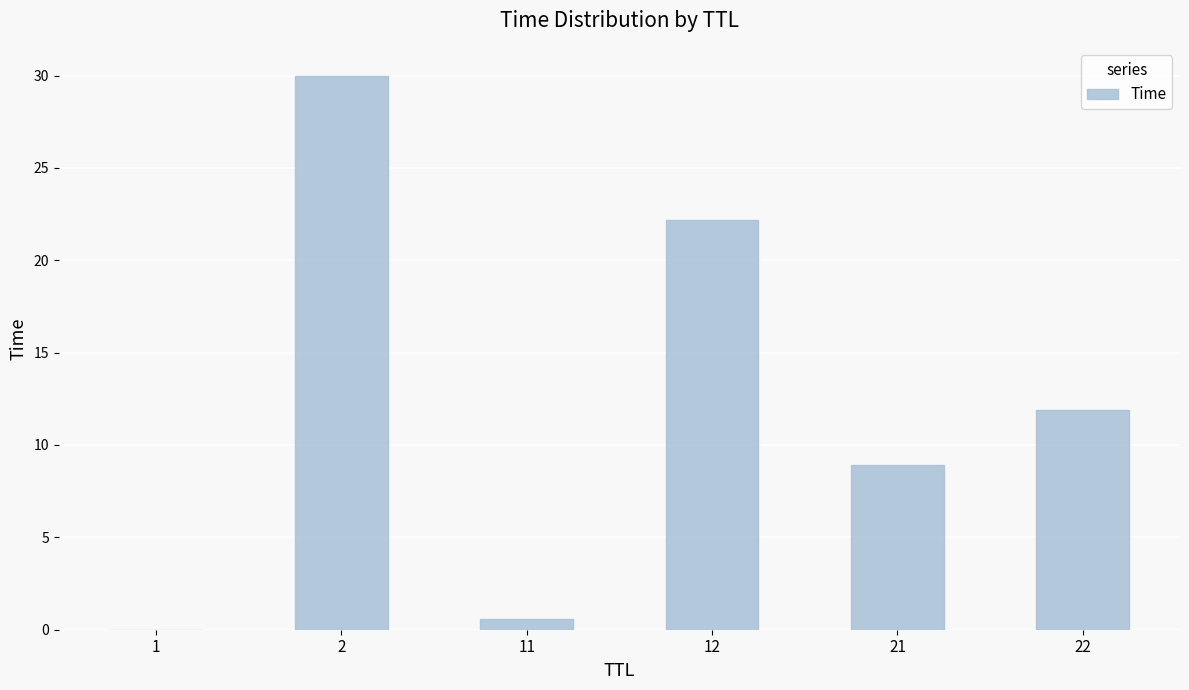

What is the approximate value at 2?

30.0